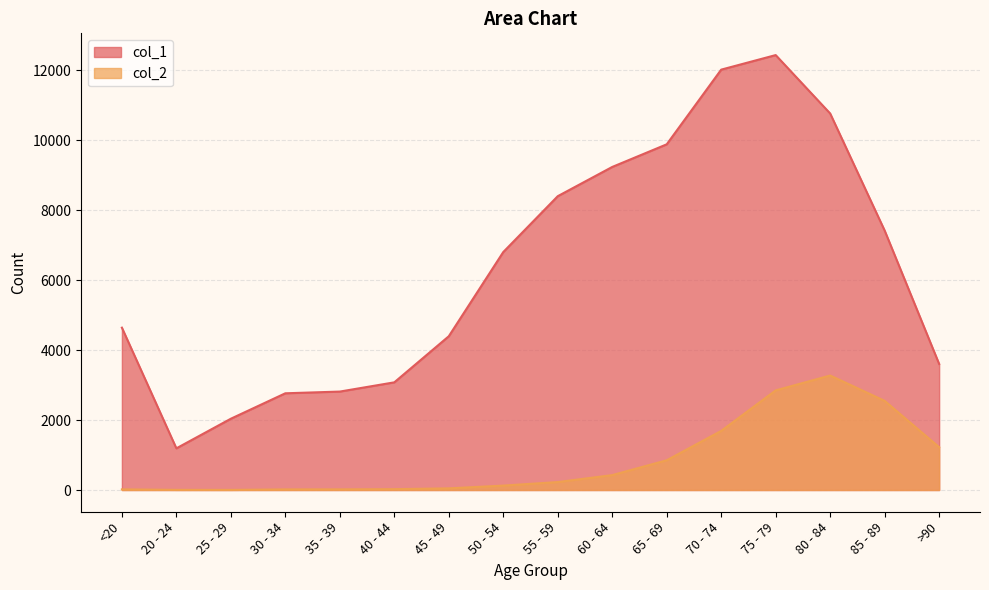

Reading left to right, list all the values displayed in this chart.

col_1: 4641	1191	2038	2765	2814	3078	4396	6803	8400	9236	9883	12018	12434	10764	7417	3604
col_2: 18	4	3	17	18	24	47	126	227	426	850	1690	2848	3273	2548	1224